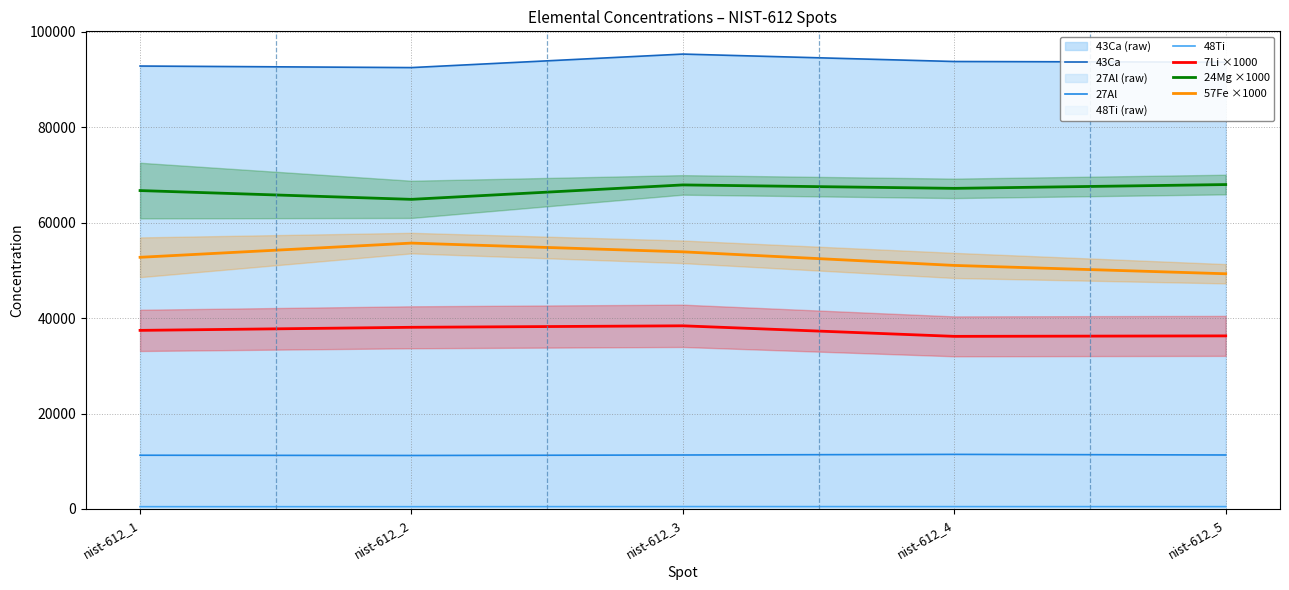

Does the chart display data point markers on the line(s)?

No